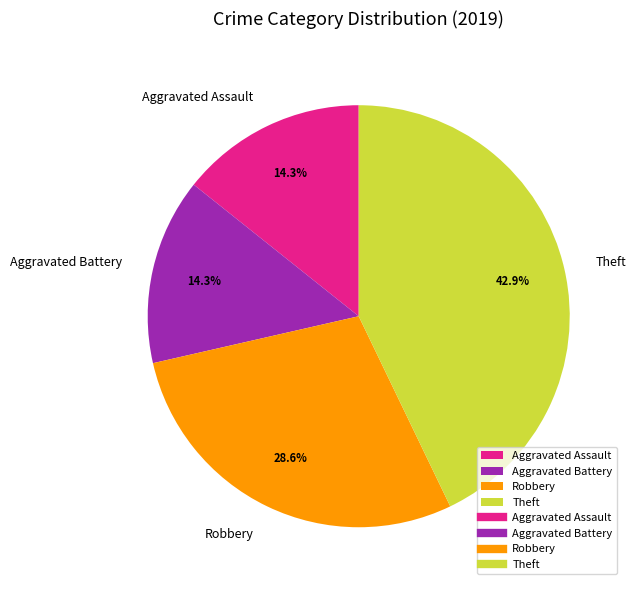

To the nearest percent, what percentage of the pie is Aggravated Battery?

14%